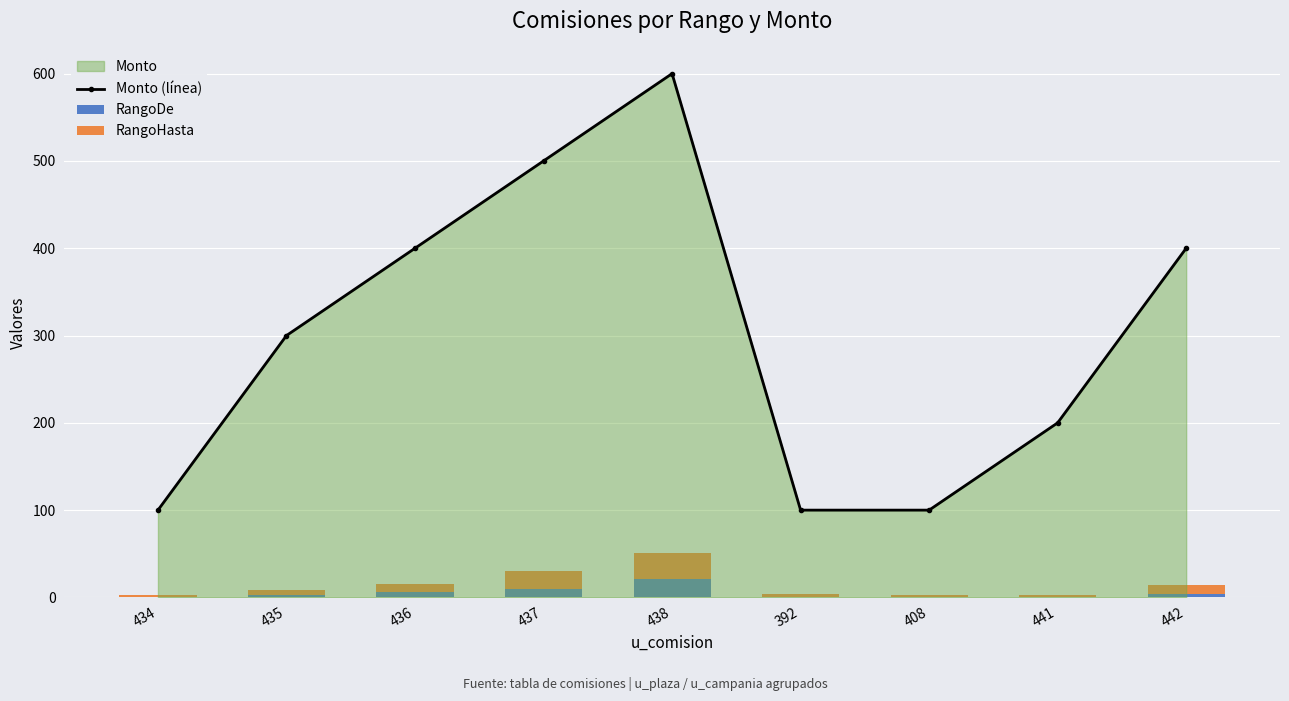

Between 408 and 438, which is larger?

438